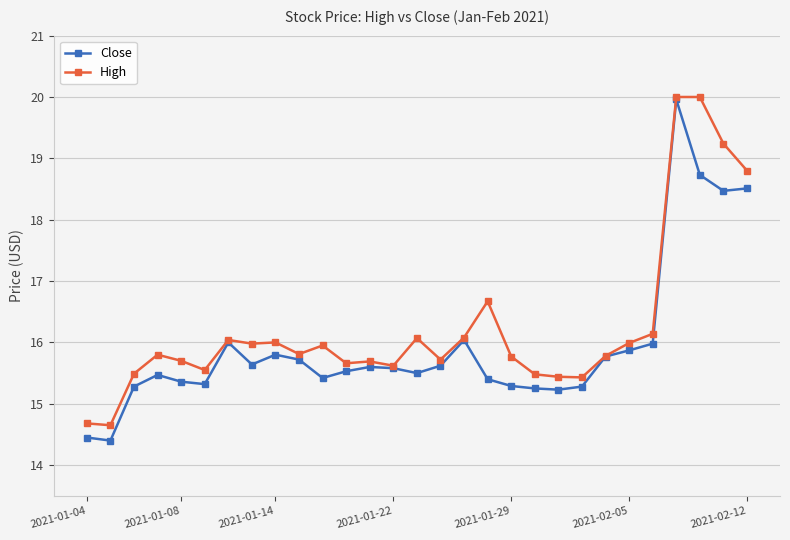

What is the highest value of the Close series?

20.0